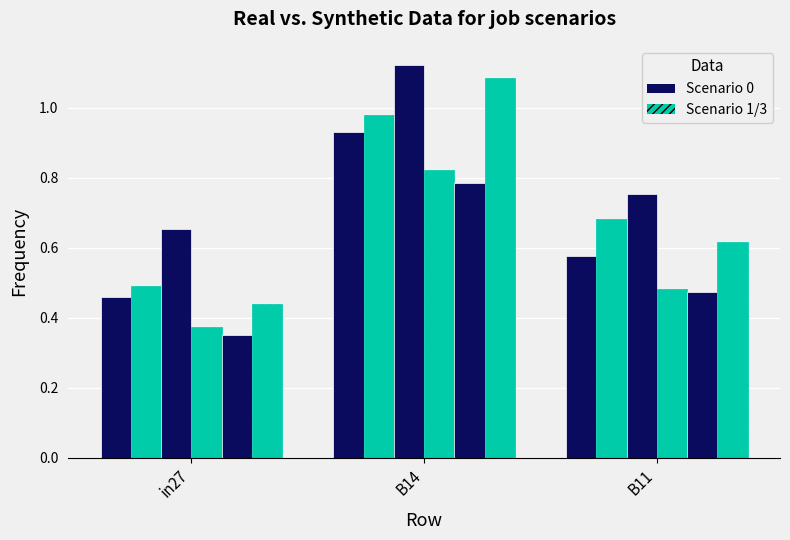

What position from the right is in27?

3